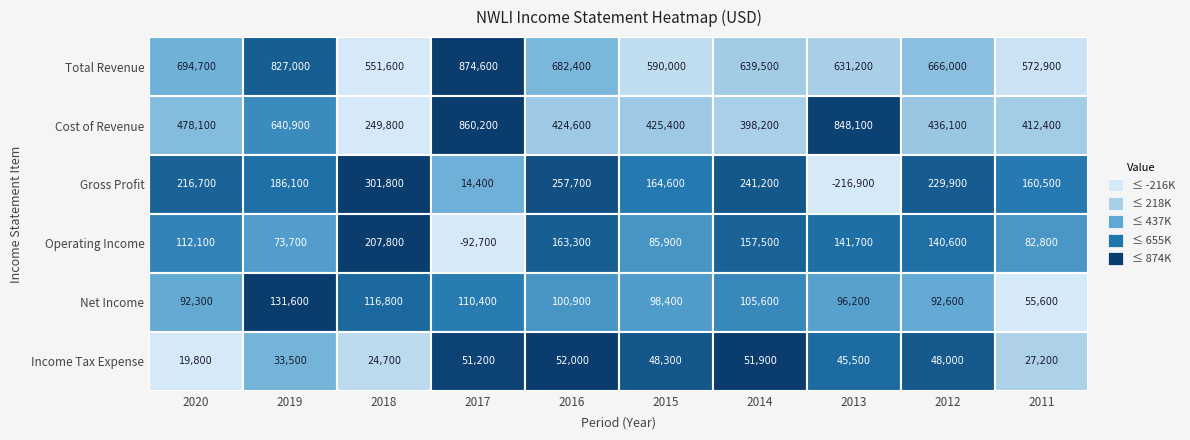

Which series has the largest total across all categories?

Total Revenue